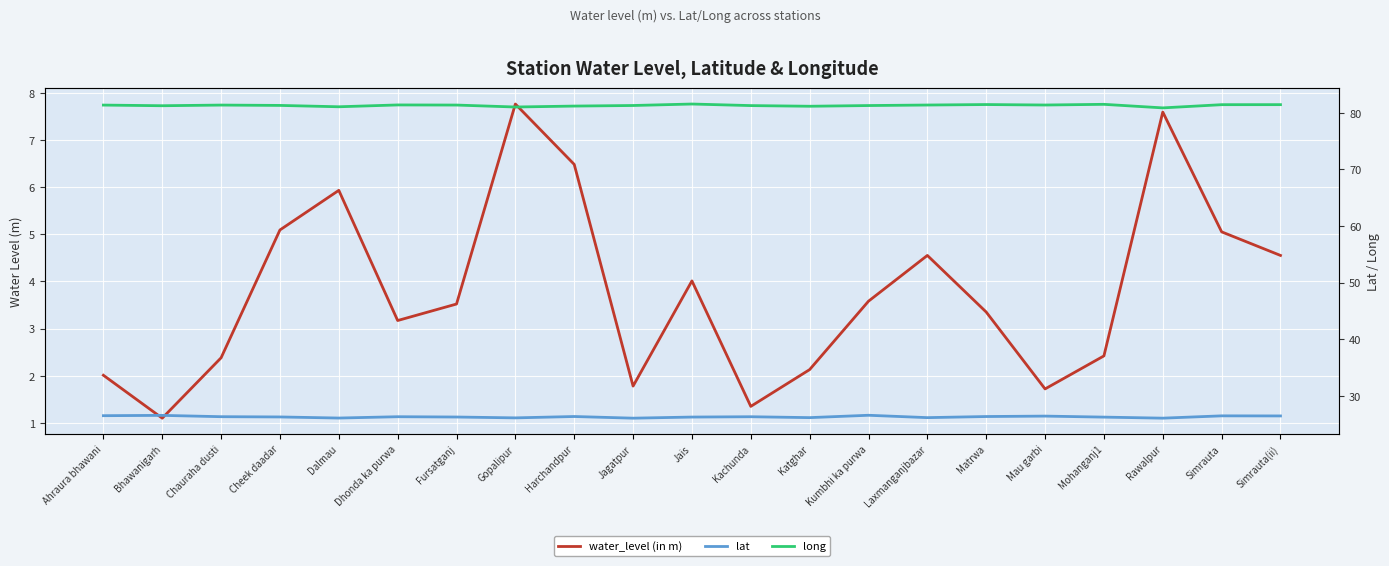

Rank the series at Gopalipur from lowest to highest value.

water_level (in m), lat, long